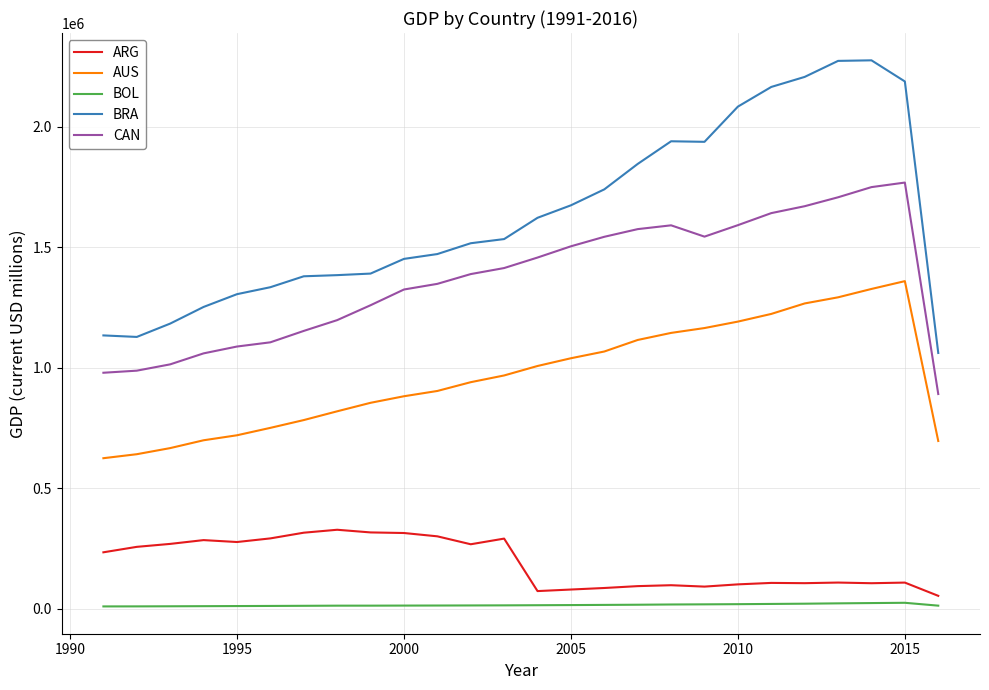

True or false: CAN and BOL intersect in this chart.

False